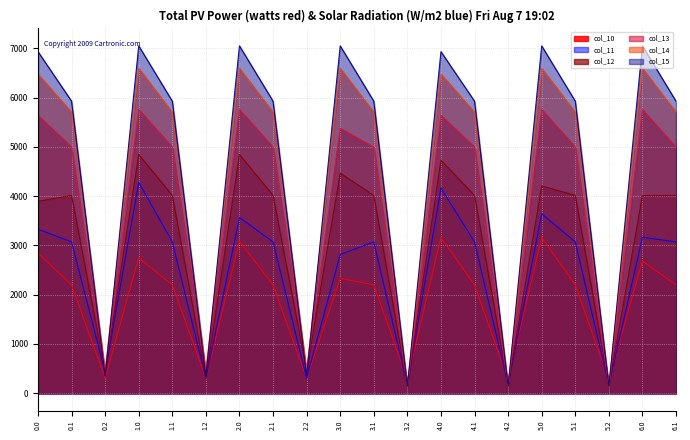

What is the sum of all col_11 values?

48004.4